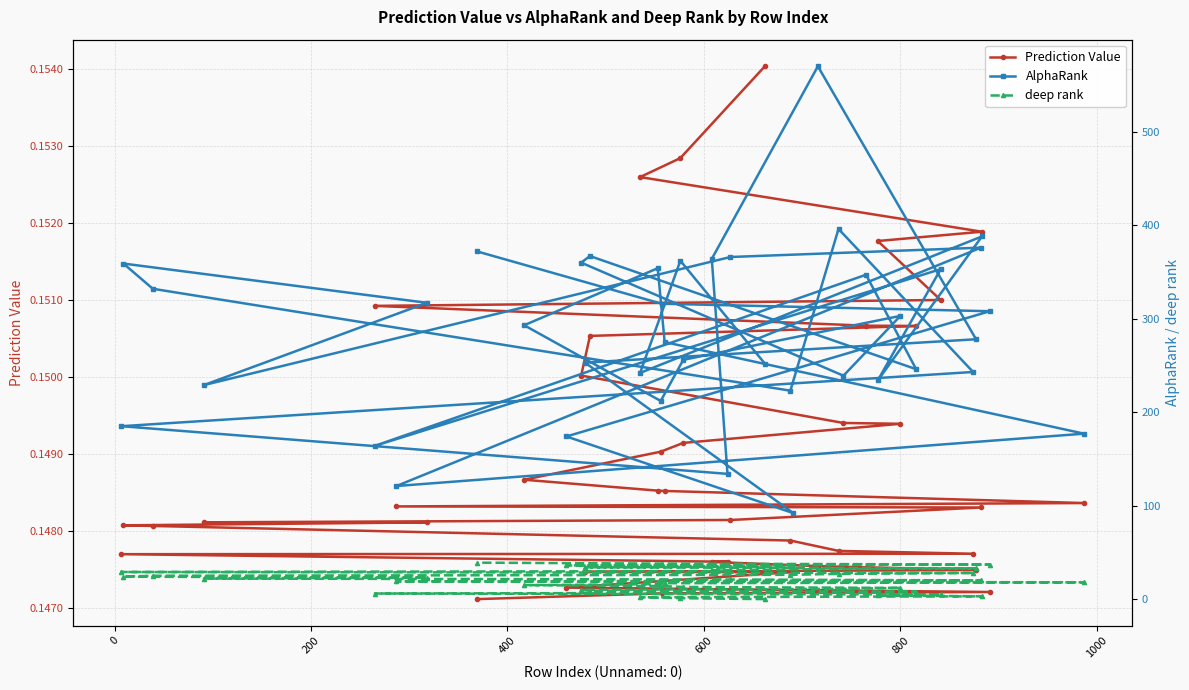

How many lines are shown in the chart?

3